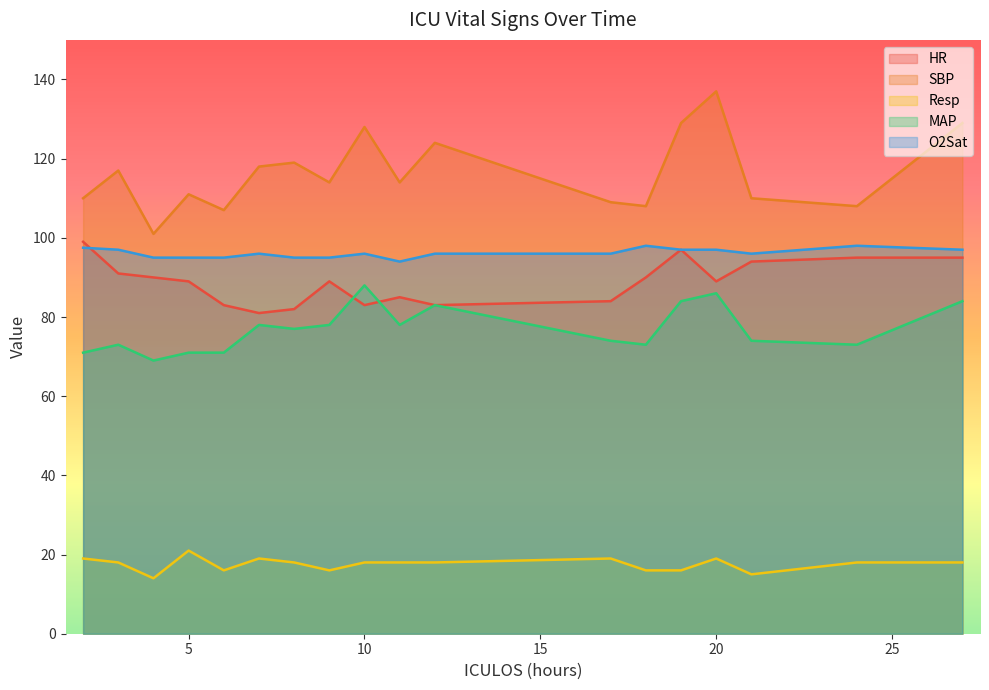

Is it true that SBP equals 156.4 at 5?

False